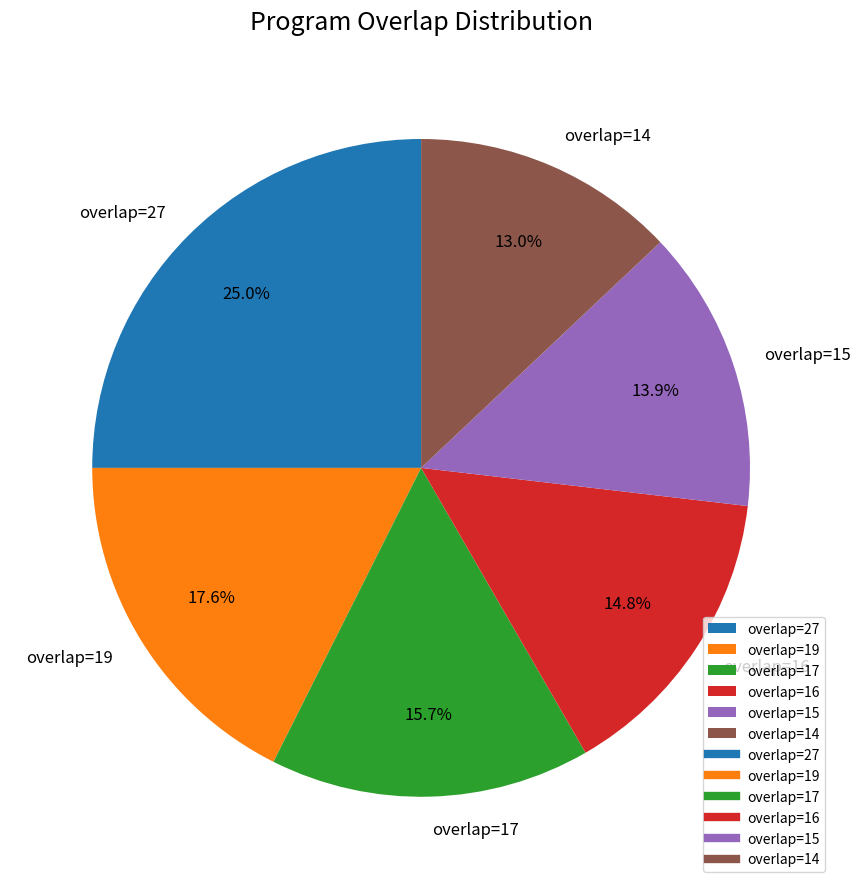

Is the sum of overlap=15 and overlap=17 greater than half?

No